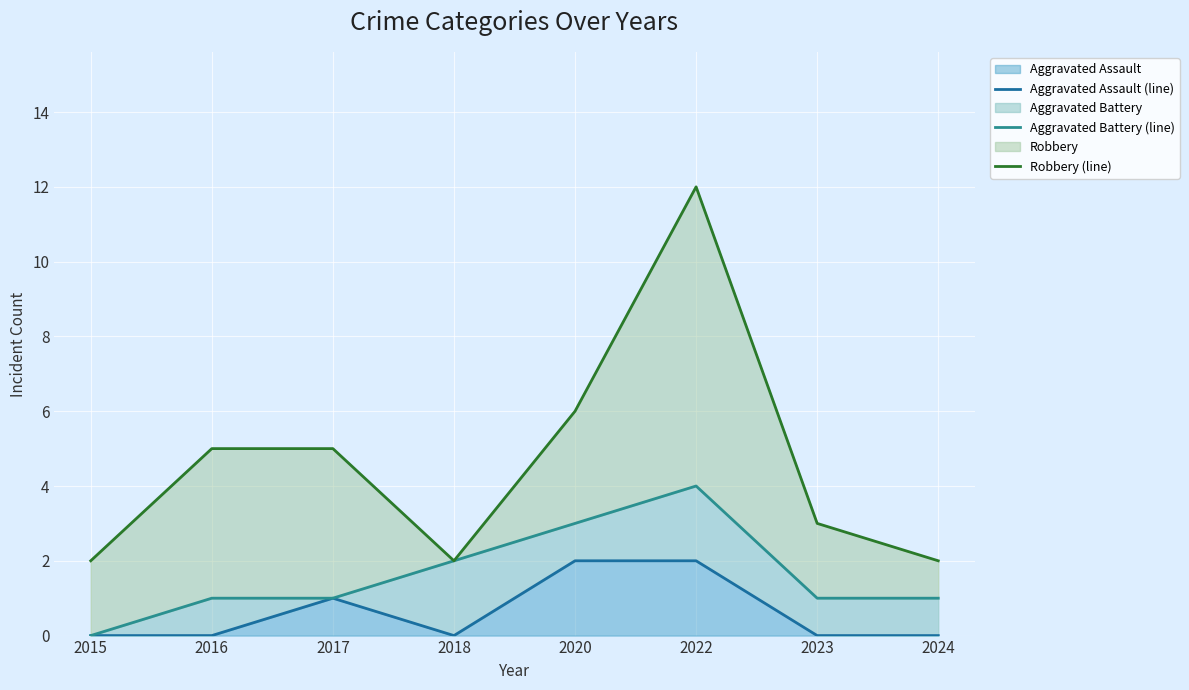

What is the highest value of the Aggravated Assault (line) series?

2